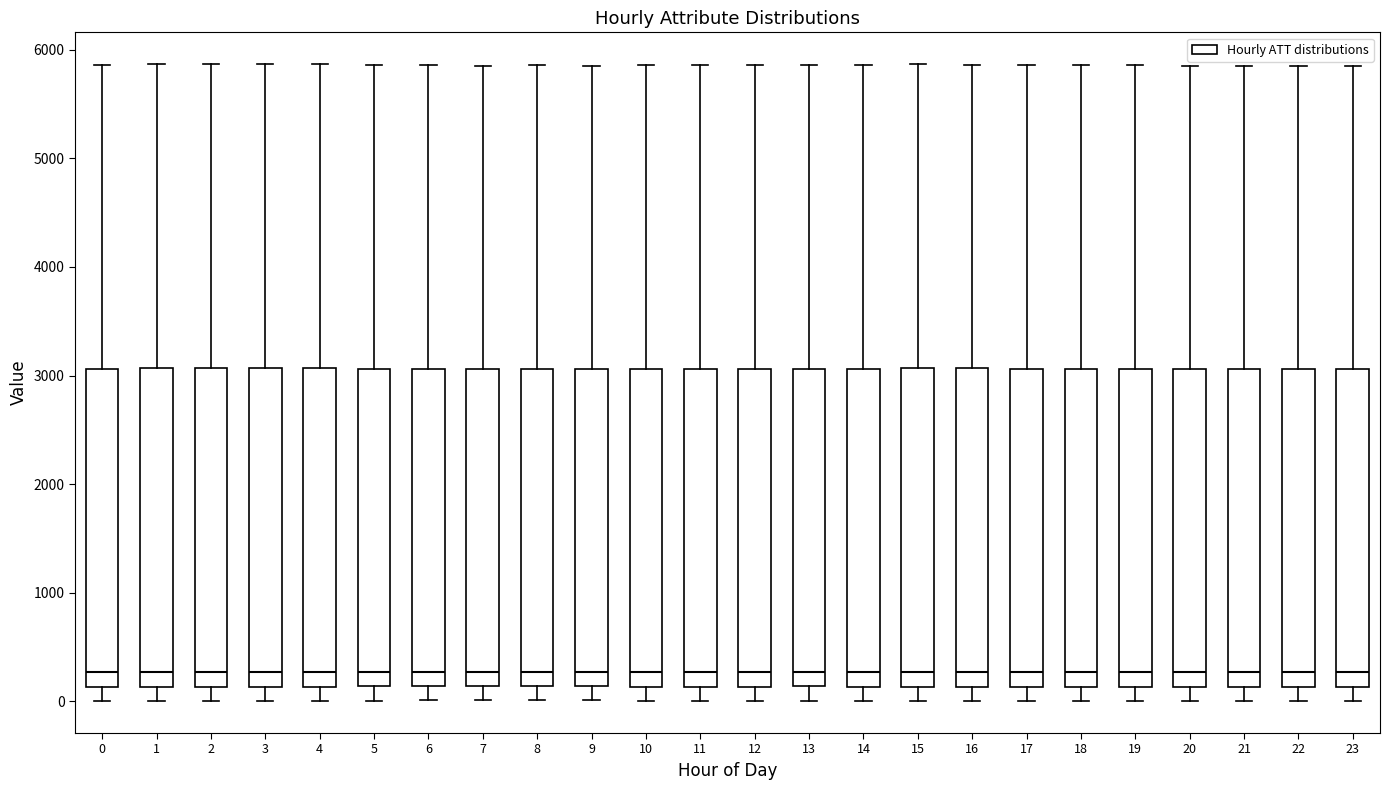

Reading left to right, read every box against the y-axis: the position of its median line, the range the box covers, and the ends of its whiskers. The values are not printed on the chart, so give them approximately, as read against the axis.

0: median 300, box 100 to 3100, whiskers 0 to 5900
1: median 300, box 100 to 3100, whiskers 0 to 5900
2: median 300, box 100 to 3100, whiskers 0 to 5900
3: median 300, box 100 to 3100, whiskers 0 to 5900
4: median 300, box 100 to 3100, whiskers 0 to 5900
5: median 300, box 100 to 3100, whiskers 0 to 5900
6: median 300, box 100 to 3100, whiskers 0 to 5900
7: median 300, box 100 to 3100, whiskers 0 to 5900
8: median 300, box 100 to 3100, whiskers 0 to 5900
9: median 300, box 100 to 3100, whiskers 0 to 5900
10: median 300, box 100 to 3100, whiskers 0 to 5900
11: median 300, box 100 to 3100, whiskers 0 to 5900
12: median 300, box 100 to 3100, whiskers 0 to 5900
13: median 300, box 100 to 3100, whiskers 0 to 5900
14: median 300, box 100 to 3100, whiskers 0 to 5900
15: median 300, box 100 to 3100, whiskers 0 to 5900
16: median 300, box 100 to 3100, whiskers 0 to 5900
17: median 300, box 100 to 3100, whiskers 0 to 5900
18: median 300, box 100 to 3100, whiskers 0 to 5900
19: median 300, box 100 to 3100, whiskers 0 to 5900
20: median 300, box 100 to 3100, whiskers 0 to 5900
21: median 300, box 100 to 3100, whiskers 0 to 5800
22: median 300, box 100 to 3100, whiskers 0 to 5800
23: median 300, box 100 to 3100, whiskers 0 to 5800